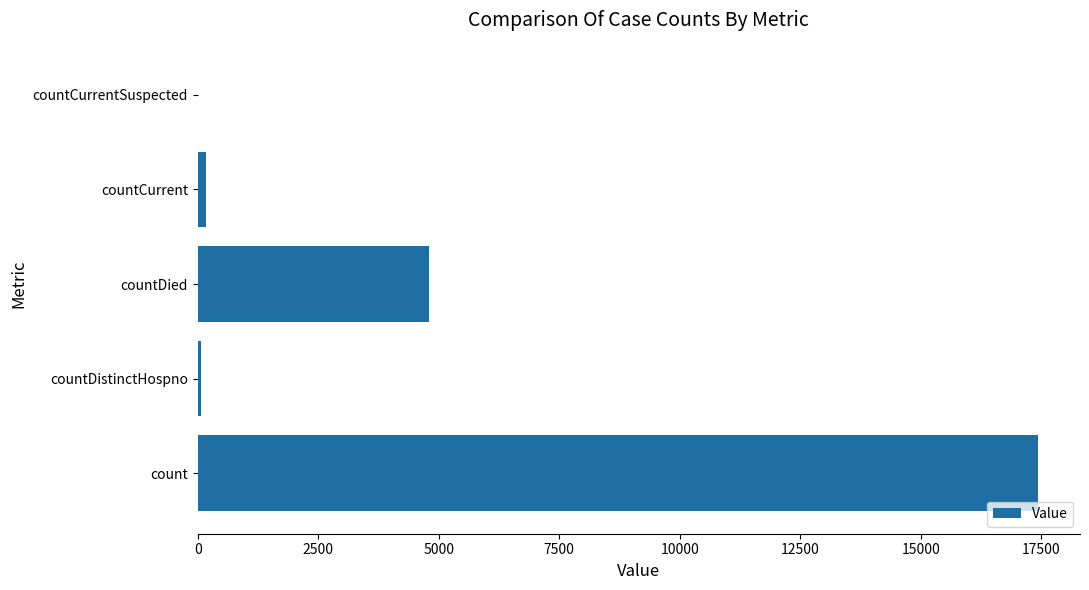

How many distinct data groups are displayed?

1